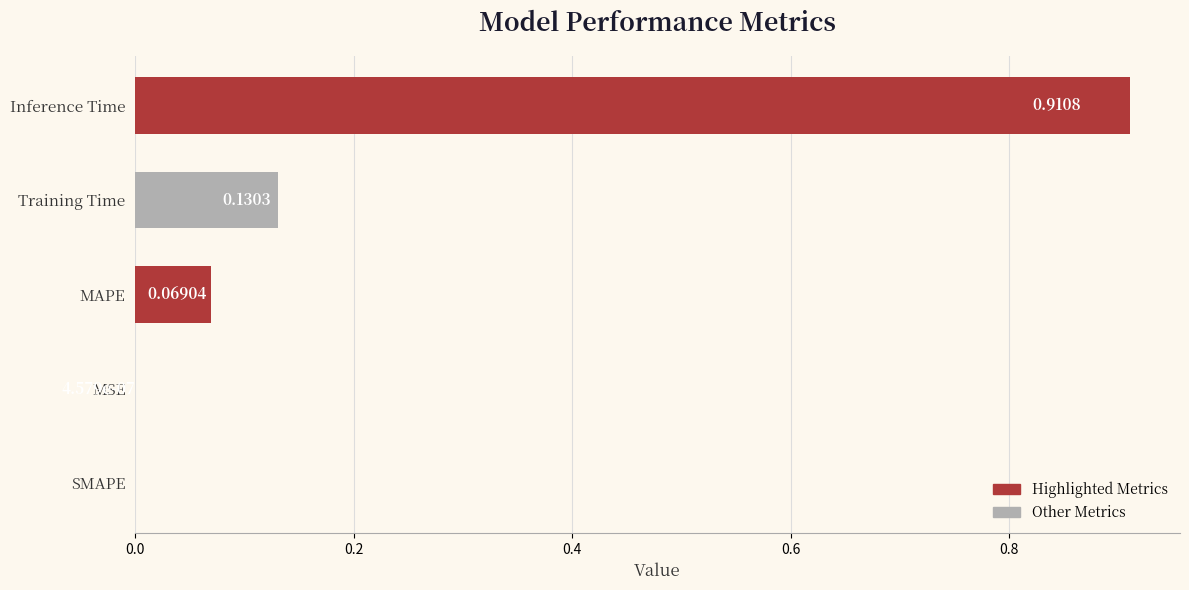

What is the change in value from Training Time to Inference Time?

+0.8